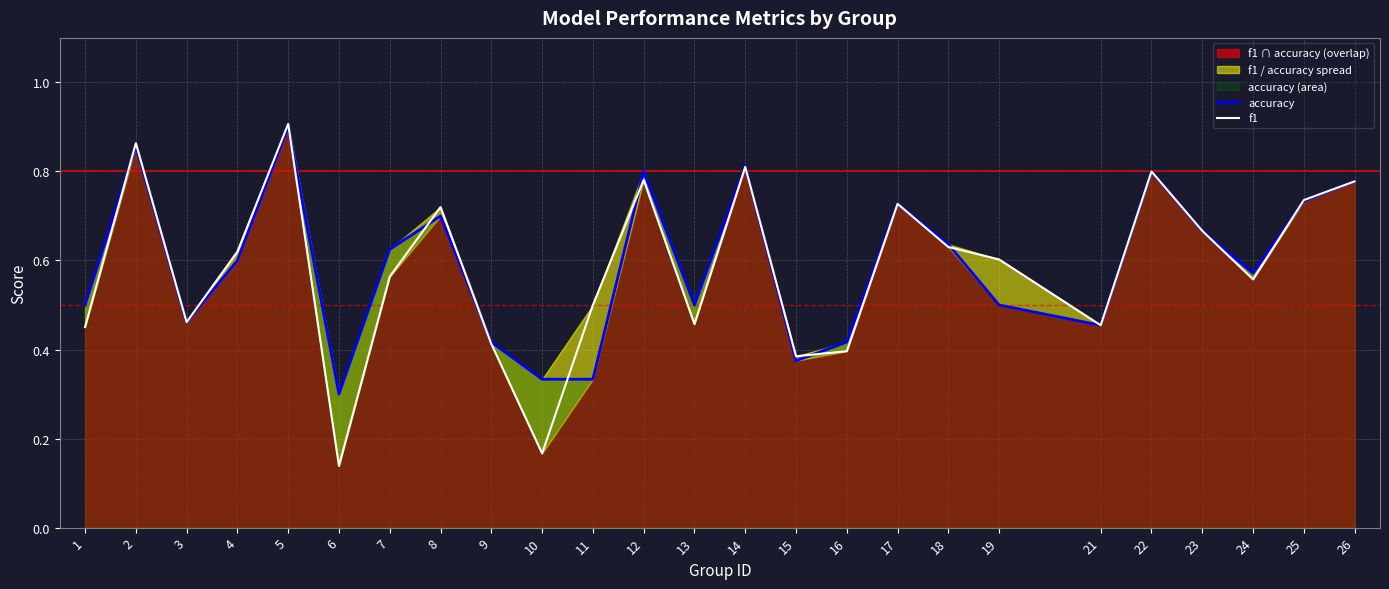

Which series ends up on top after the final intersection of accuracy and f1?

f1